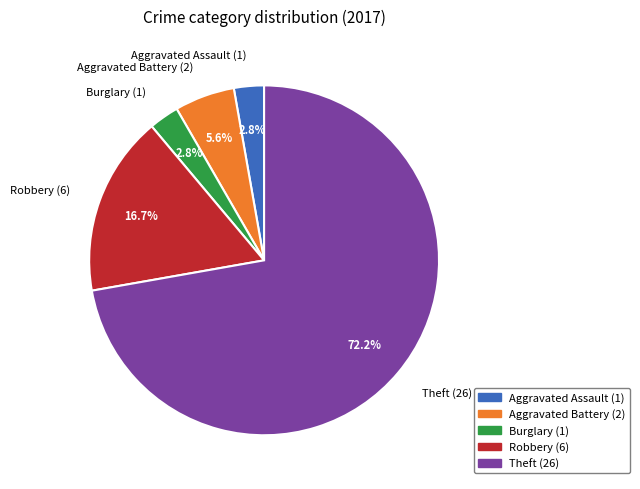

Is it true that Aggravated Battery is 1% of the pie?

False